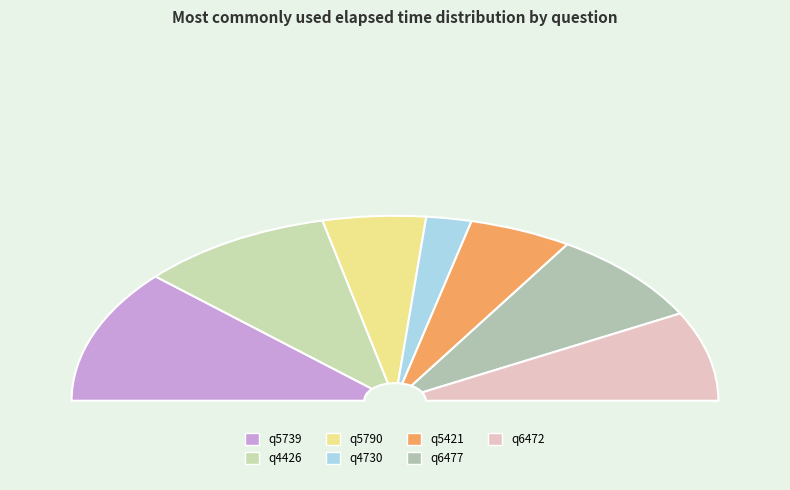

To the nearest percent, what is the difference between the largest and smallest slice percentages?

19%